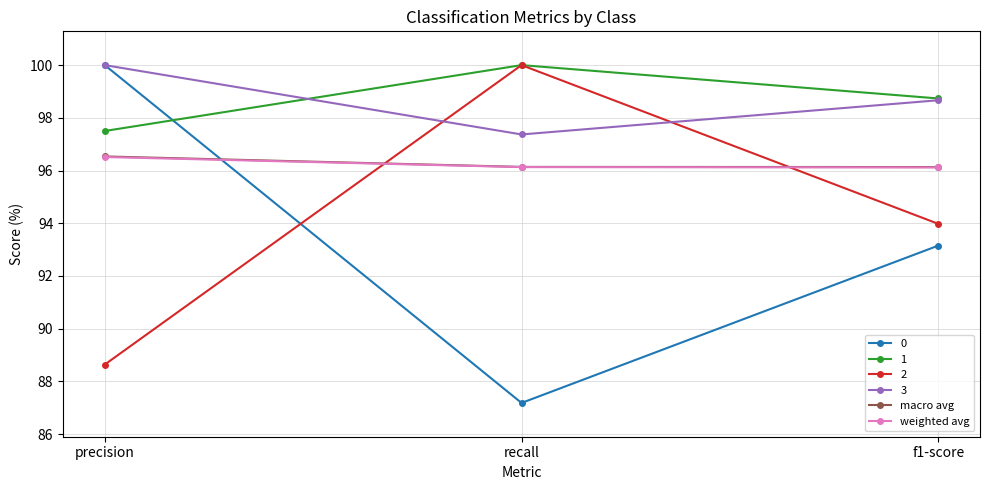

List the labels in order of 2 value, smallest first.

precision, f1-score, recall